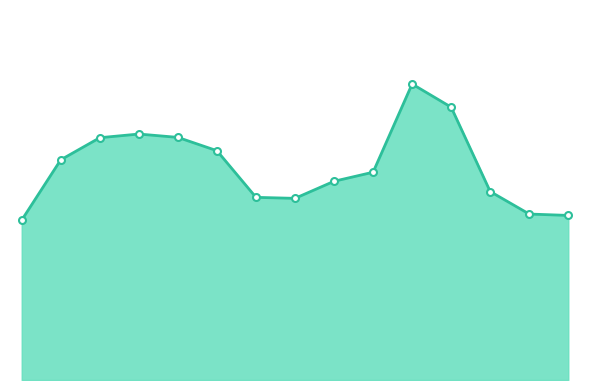

What is the average value?

7.2